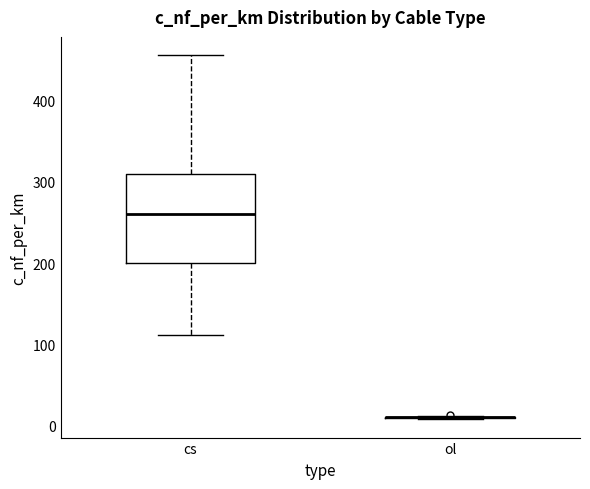

Reading left to right, read every box against the y-axis: the position of its median line, the range the box covers, and the ends of its whiskers. The values are not printed on the chart, so give them approximately, as read against the axis.

cs: median 260, box 200 to 310, whiskers 110 to 460
ol: box collapsed to a line at 10, whiskers 10 to 10